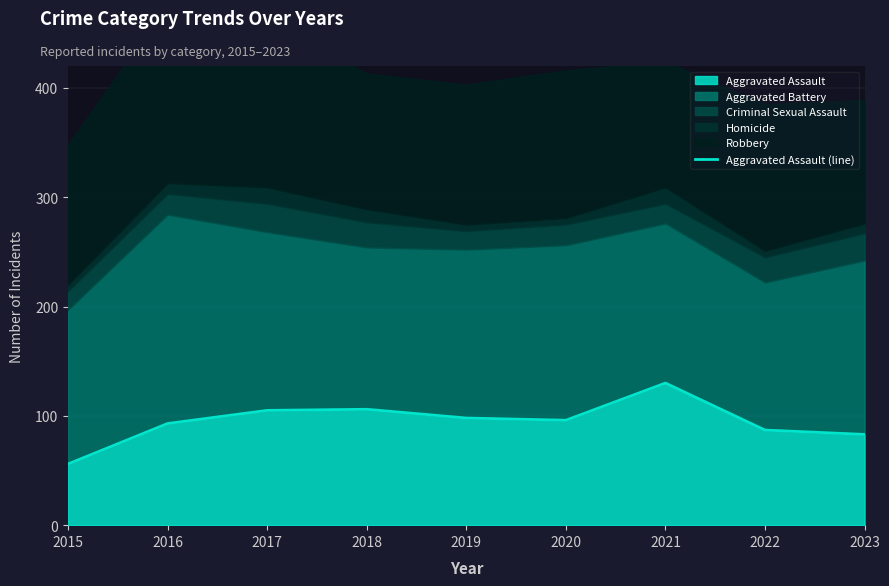

The chart shows a value of 19 at 2022. True or false?

False